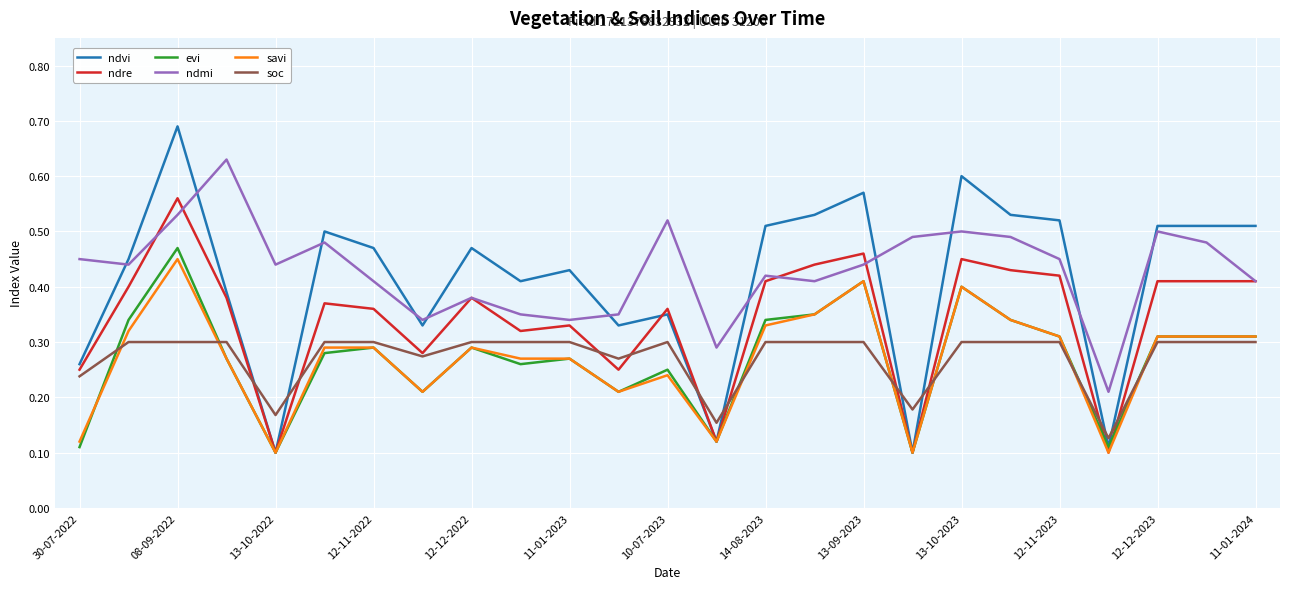

True or false: savi and ndmi cross at least once.

False